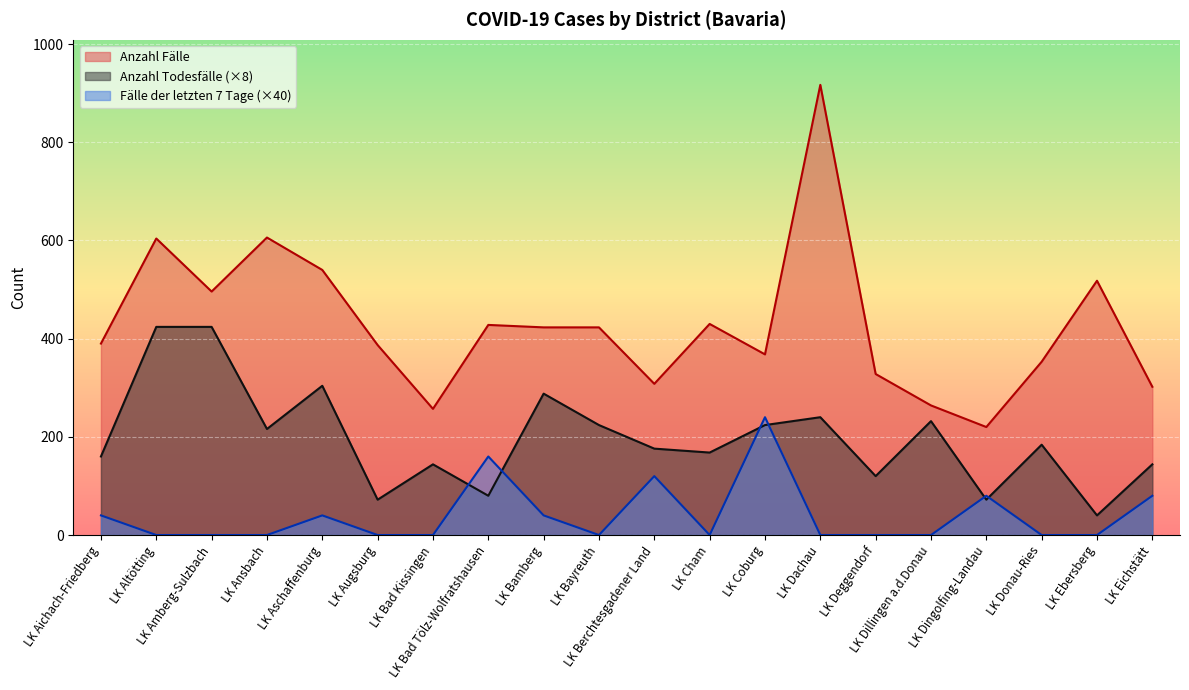

Read the Fälle der letzten 7 Tage value at LK Aschaffenburg.

40